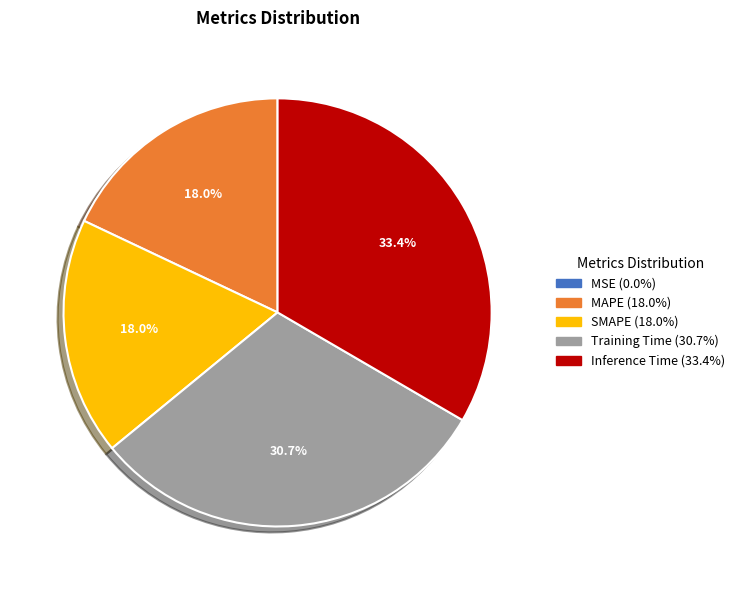

What percentage is NOT represented by Training Time?

69.3%